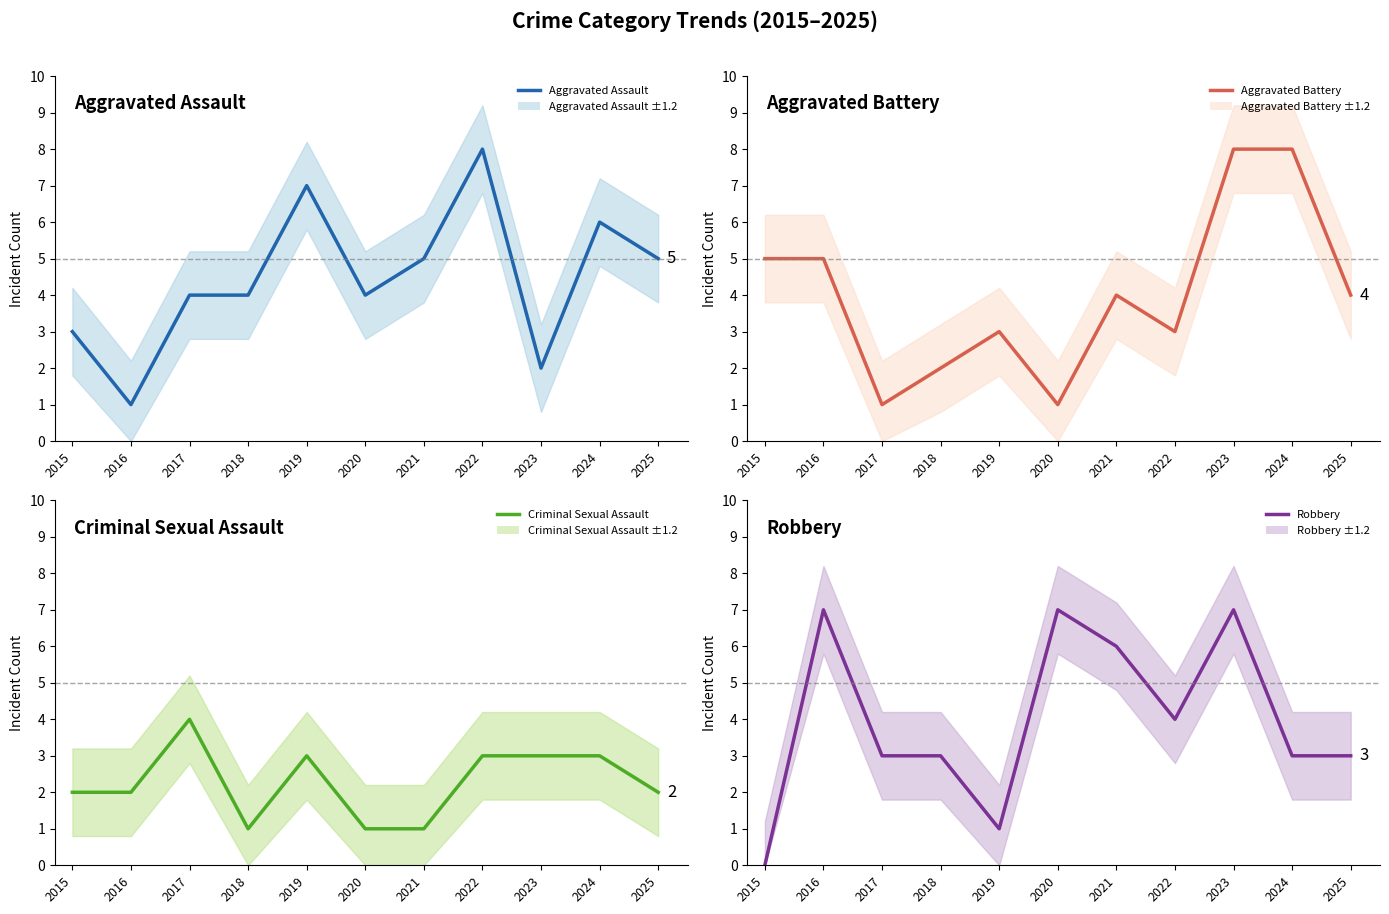

How many lines are shown in the chart?

4